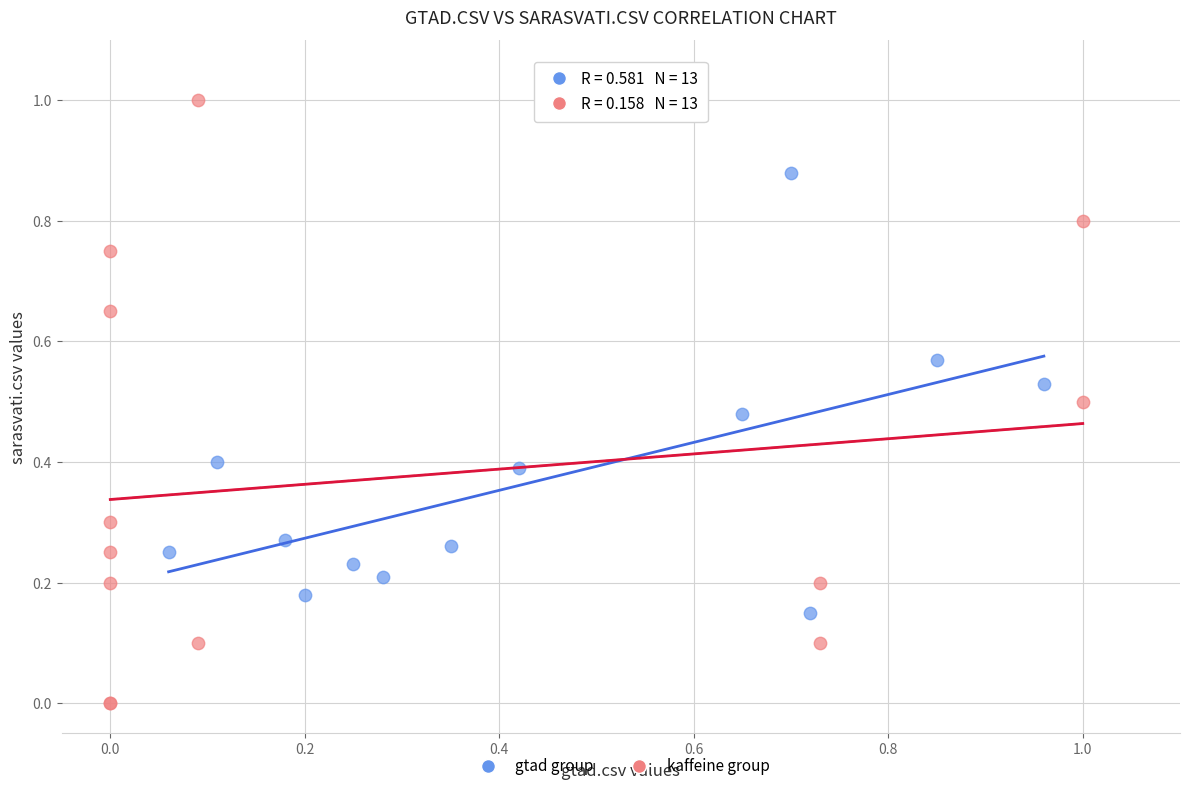

Which series contains the lowest Y value?

kaffeine group